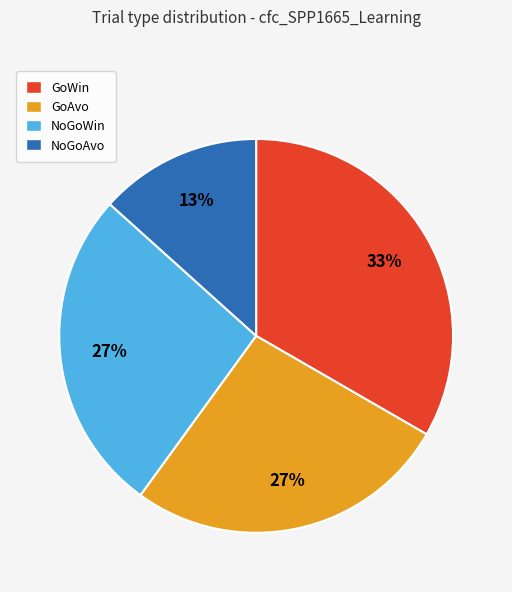

To the nearest percent, what is the average slice percentage?

25%